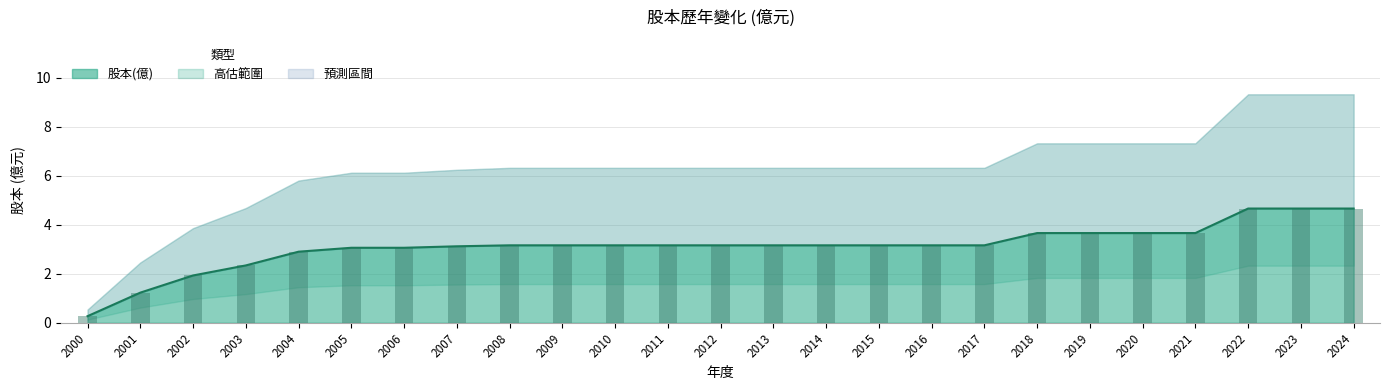

What is the sum of all 股本(億) values?

78.1